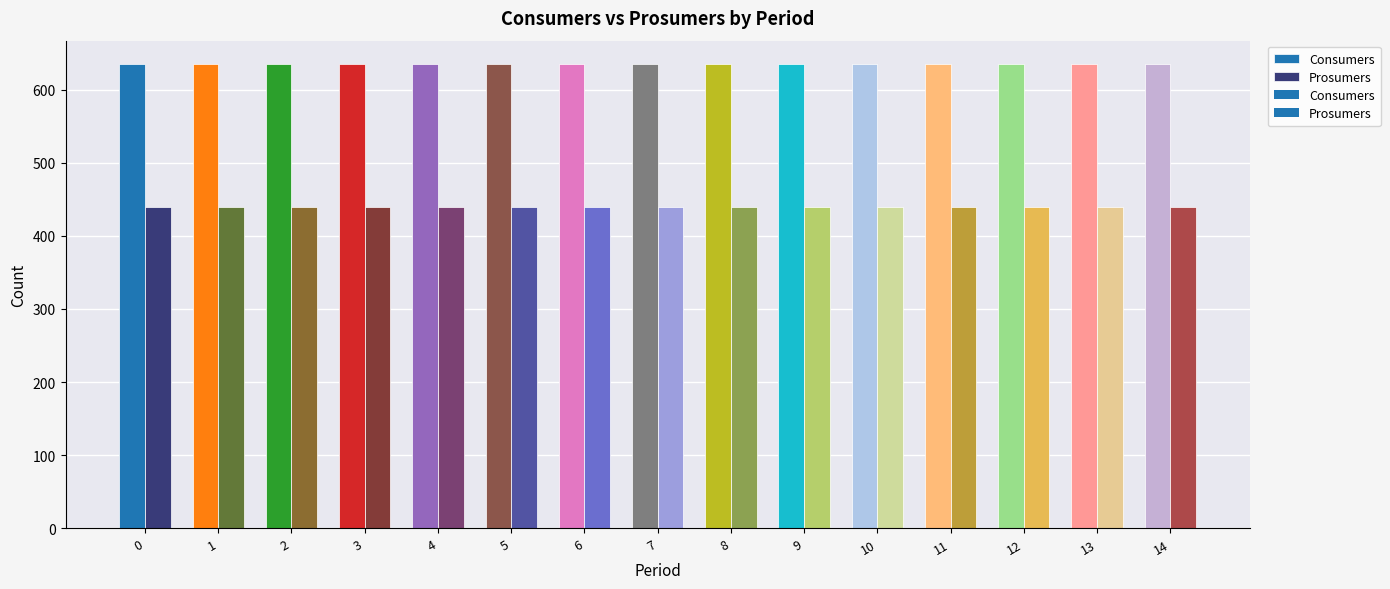

Which series has the largest total across all categories?

Consumers